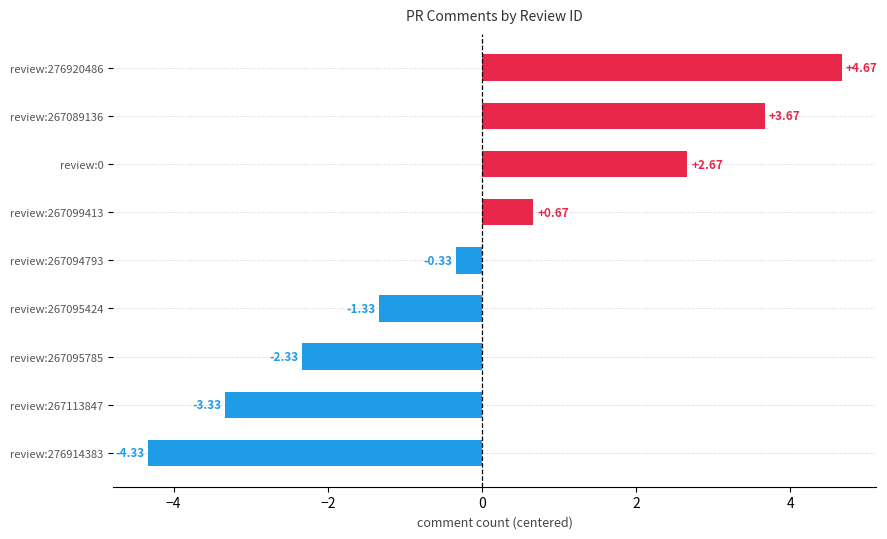

Does the chart contain stacked bars?

No